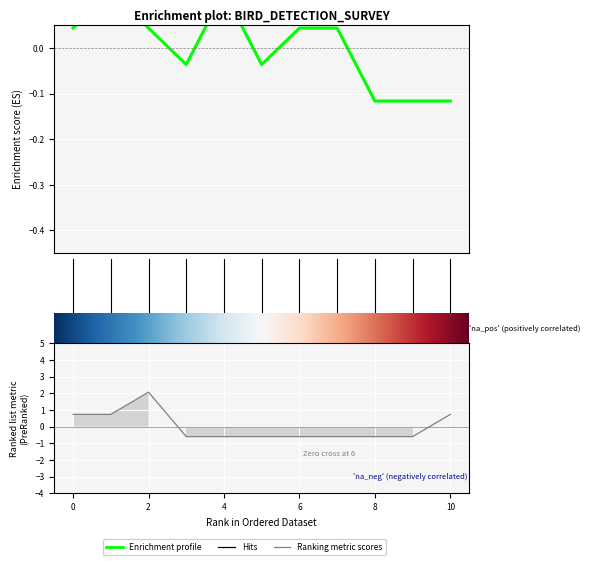

Reading right to left, what are all the values shown in this chart?

distance: -0.1	-0.1	-0.1	0.0	0.0	-0.0	0.1	-0.0	0.0	0.1	0.0
total: 0.7	-0.6	-0.6	-0.6	-0.6	-0.6	-0.6	-0.6	2.1	0.7	0.7